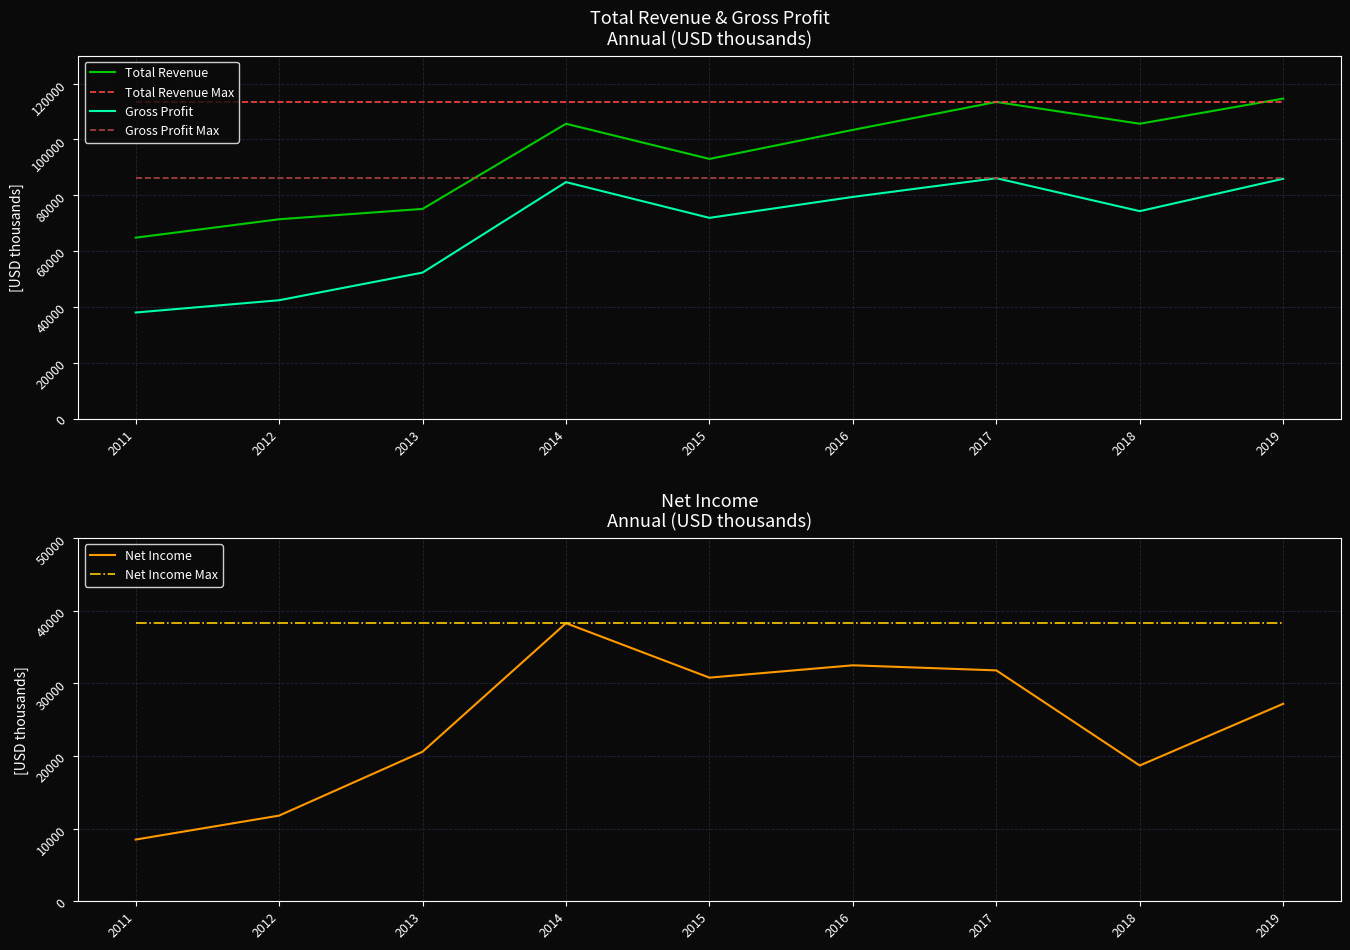

The value of Total Revenue at 2011 is 64800. True or false?

True